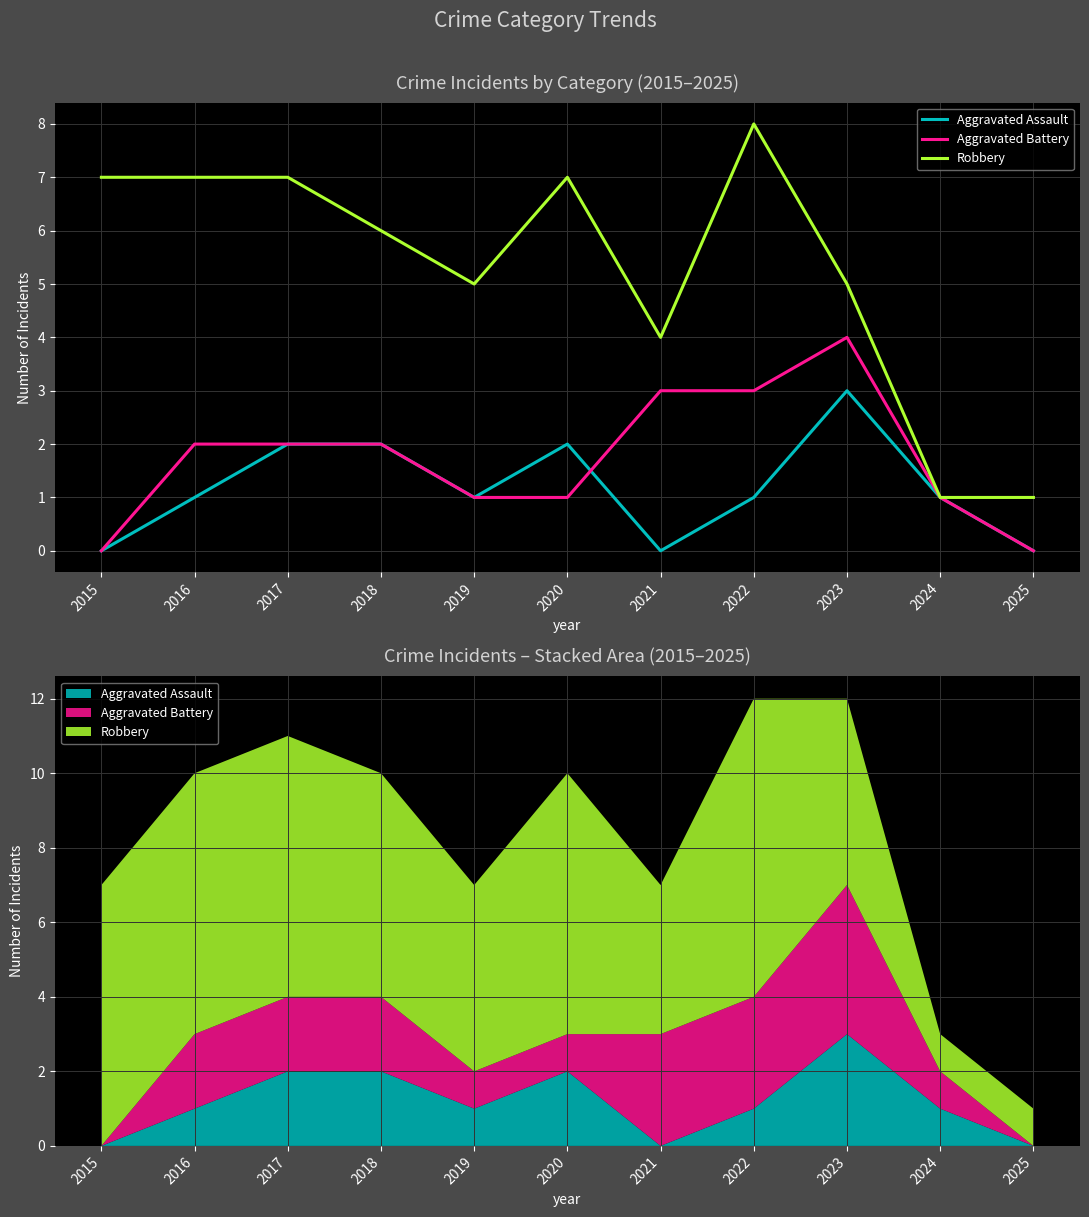

At which label is Aggravated Assault closest to 1?

2016